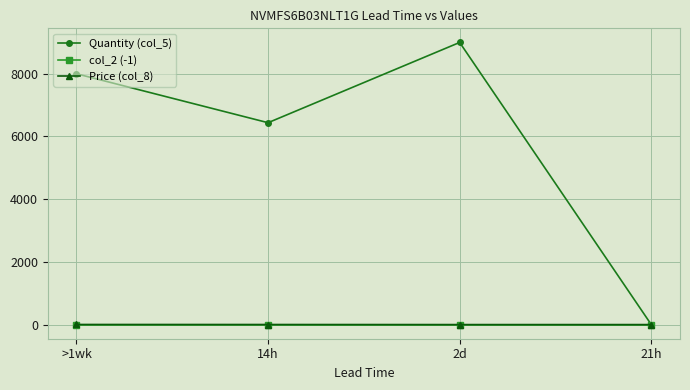

What is the approximate value of Quantity (col_5) at 2d?

8999.0